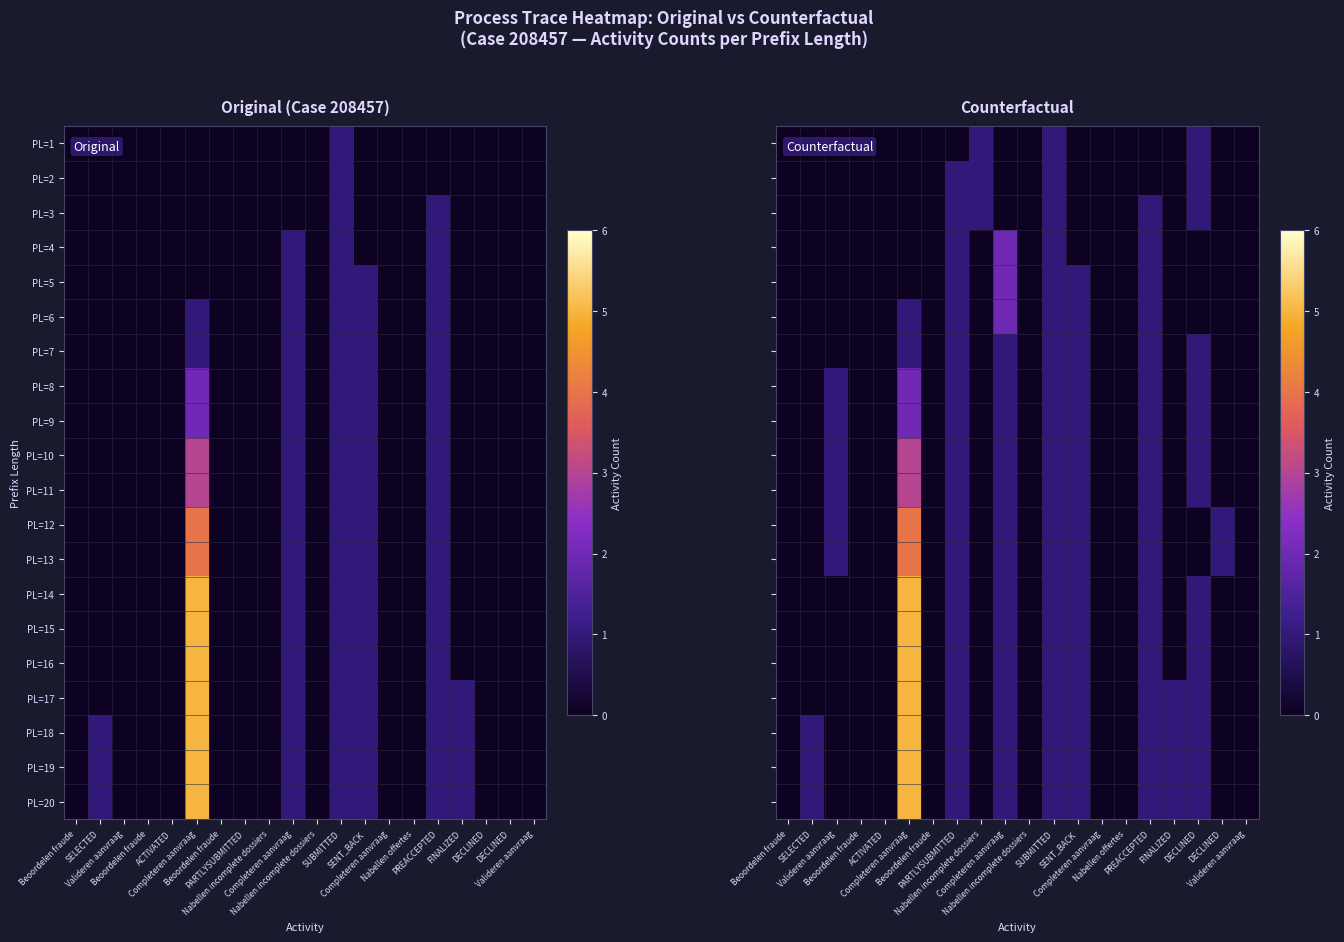

Is the value of PL=16 at SELECTED greater than the value of PL=10 at FINALIZED?

No